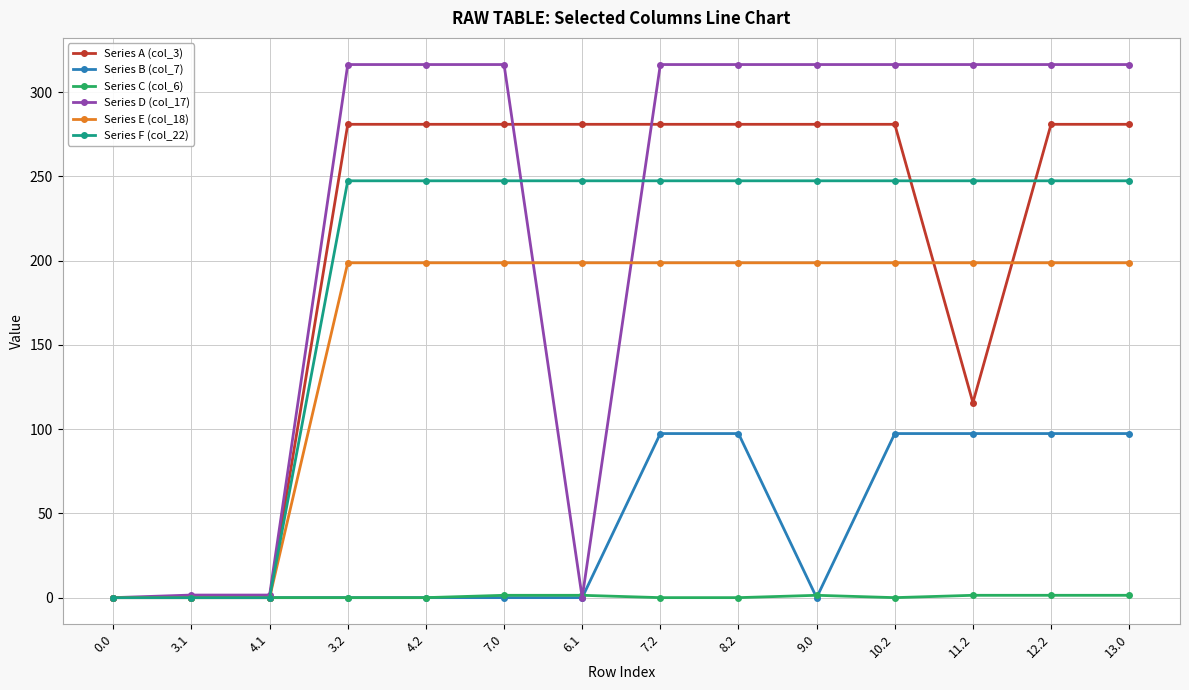

How many lines are shown in the chart?

6